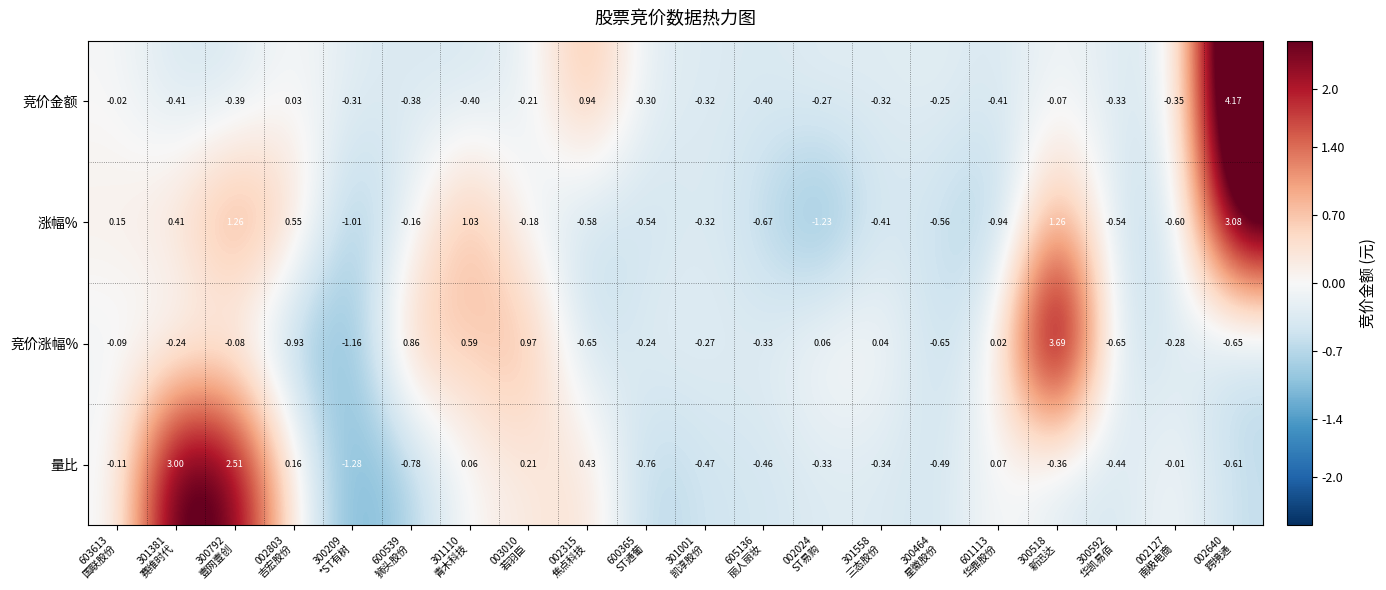

How many categories are shown in the chart?

20